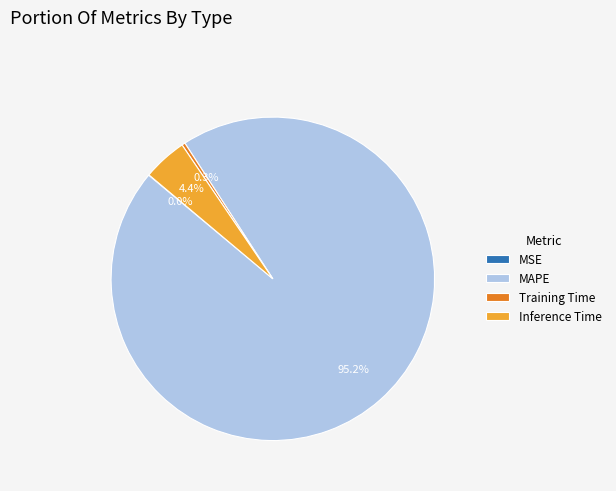

Combined, do MAPE and Inference Time account for over 50%?

Yes